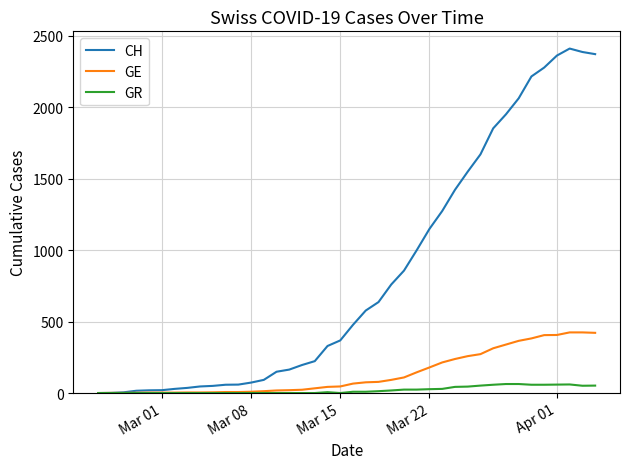

What is the maximum value for GR?

63